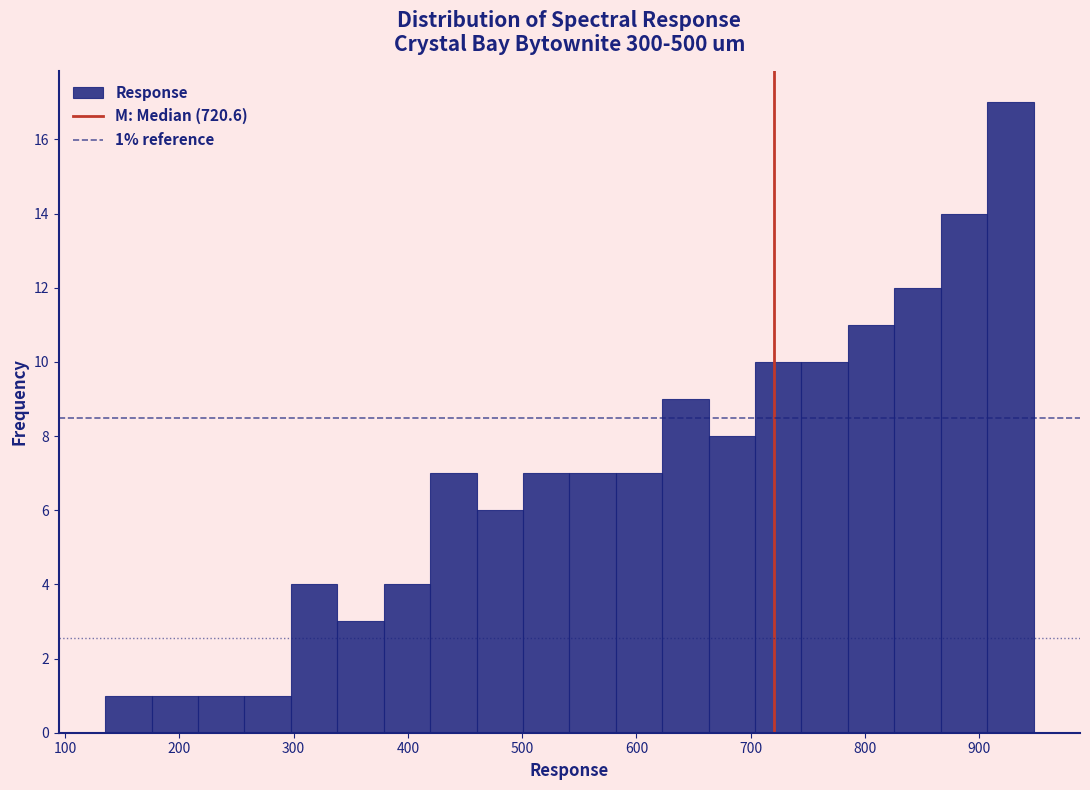

Over which range of the x-axis is the bar tallest?

910 to 950